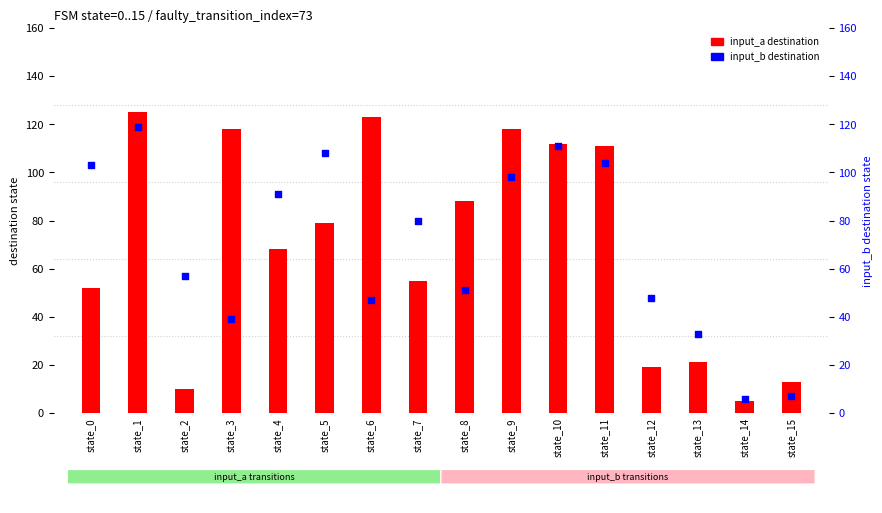

What are all the series names shown in the legend?

input_a destination, input_b destination